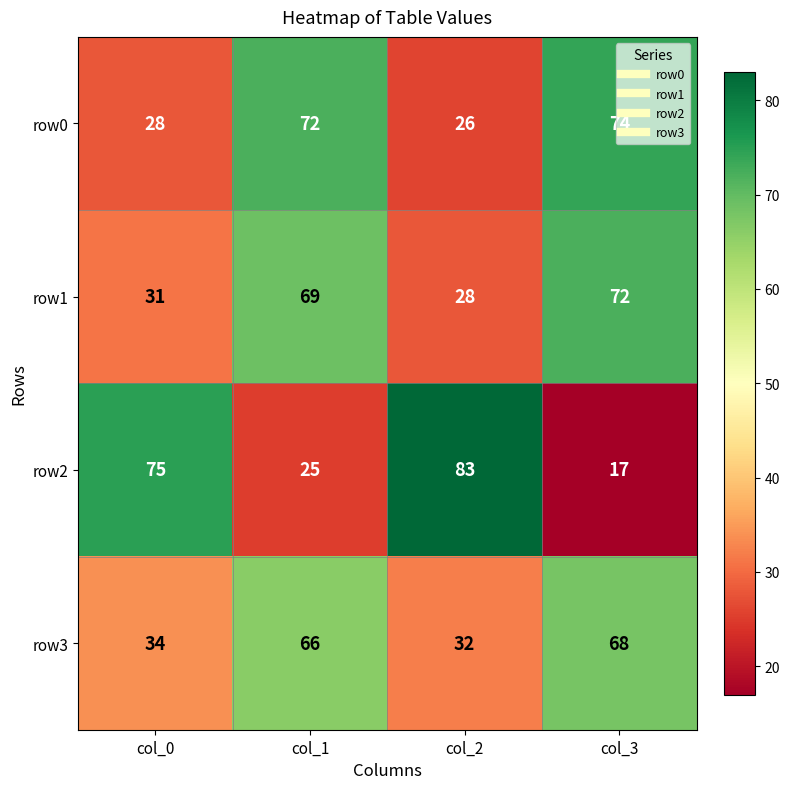

What is the approximate value of row1 at col_3, to the nearest 10?

70